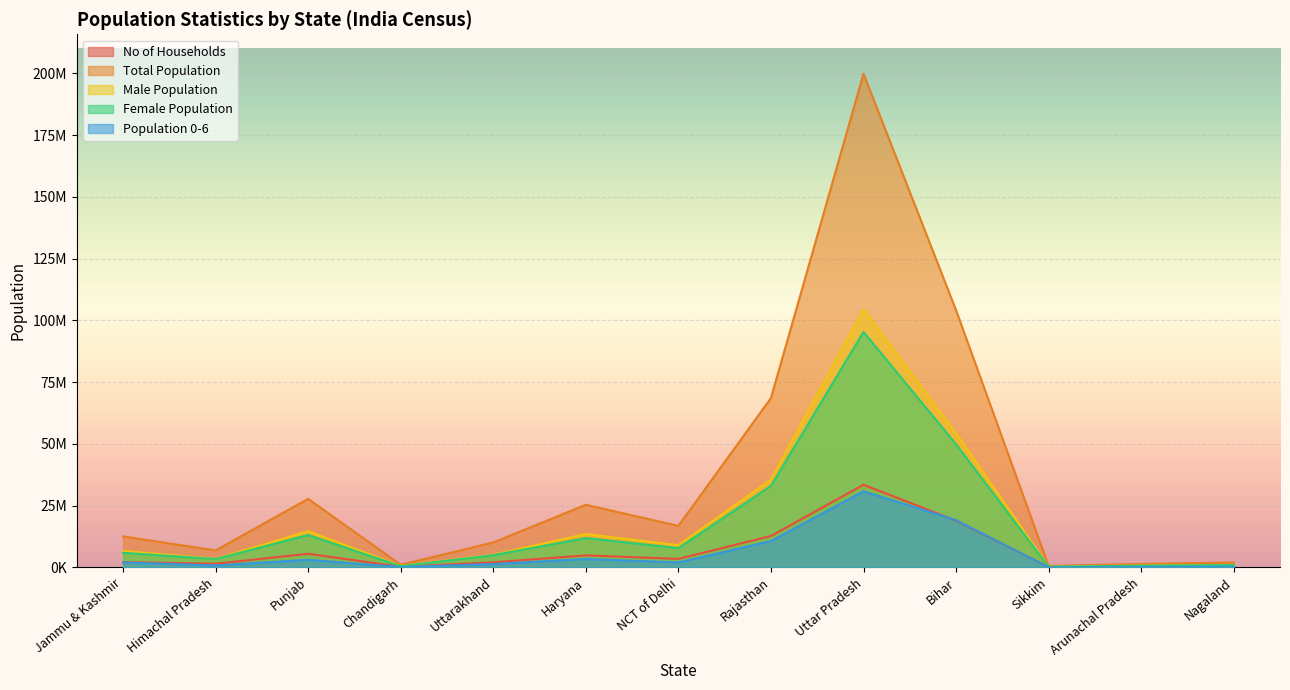

At Haryana, list the series in order from smallest to largest.

Population 0-6, No of Households, Female Population, Male Population, Total Population